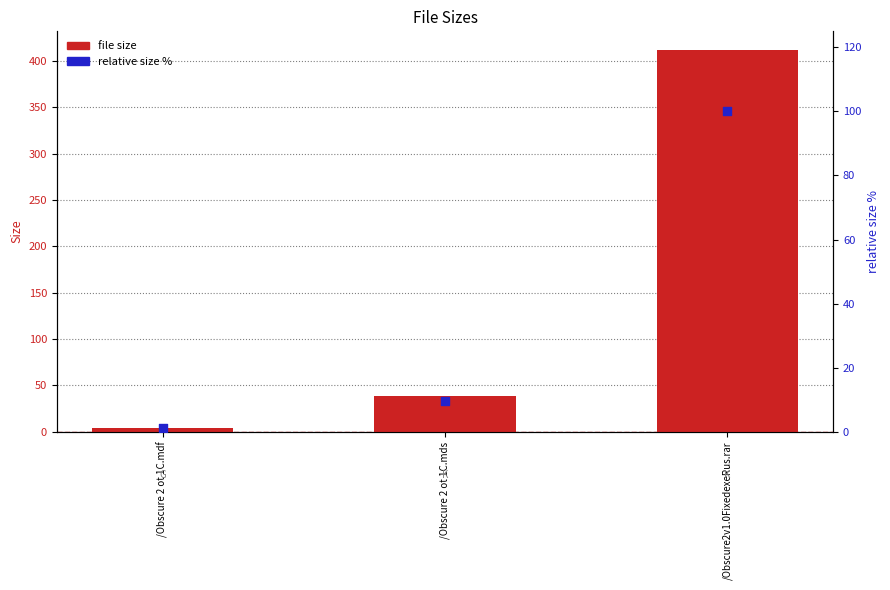

At how many categories does at least one series exceed 2?

3